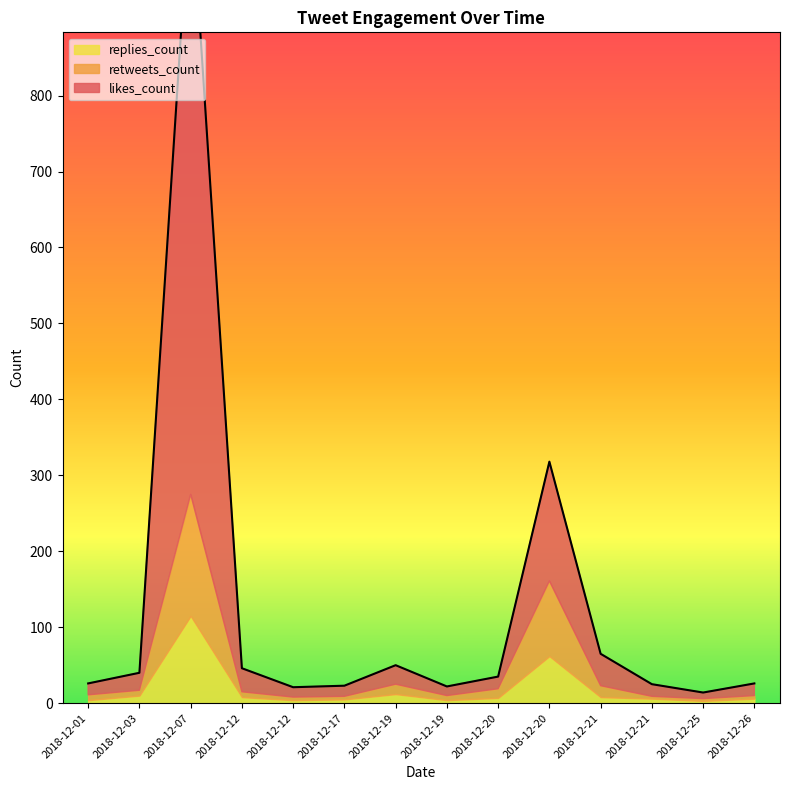

What is the sum of the likes_count values at 2018-12-21 and 2018-12-17?

56